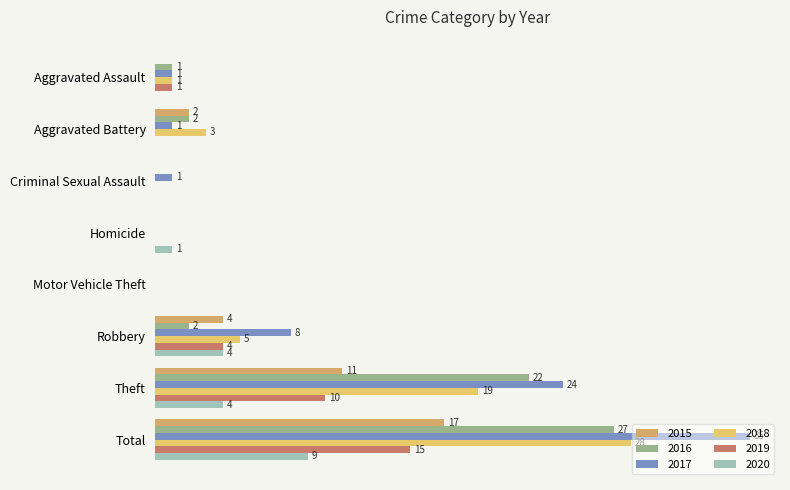

How many 2015 values are between 0 and 11?

7